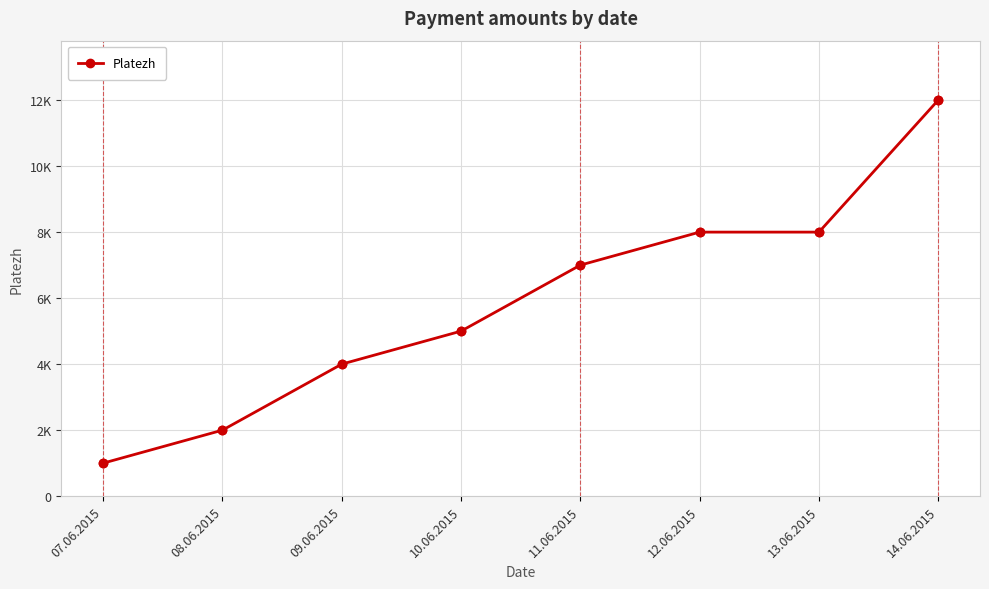

Between 08.06.2015 and 12.06.2015, which is larger?

12.06.2015